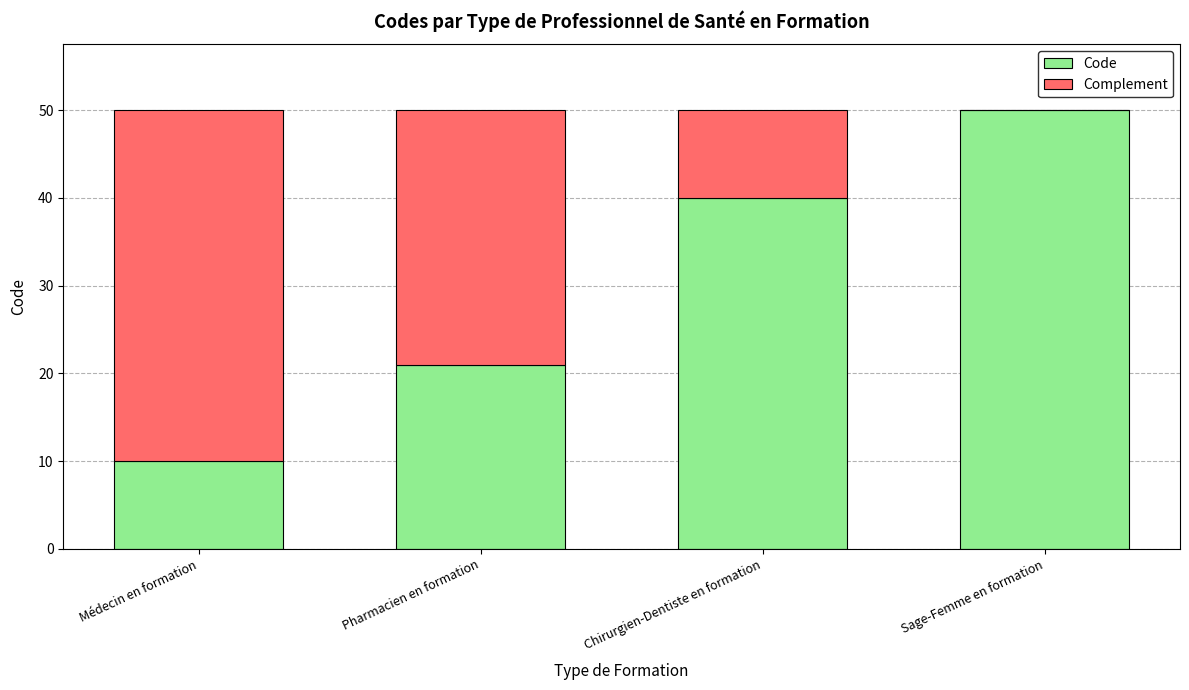

True or false: Code has a value of 10 at Chirurgien-Dentiste en formation.

False